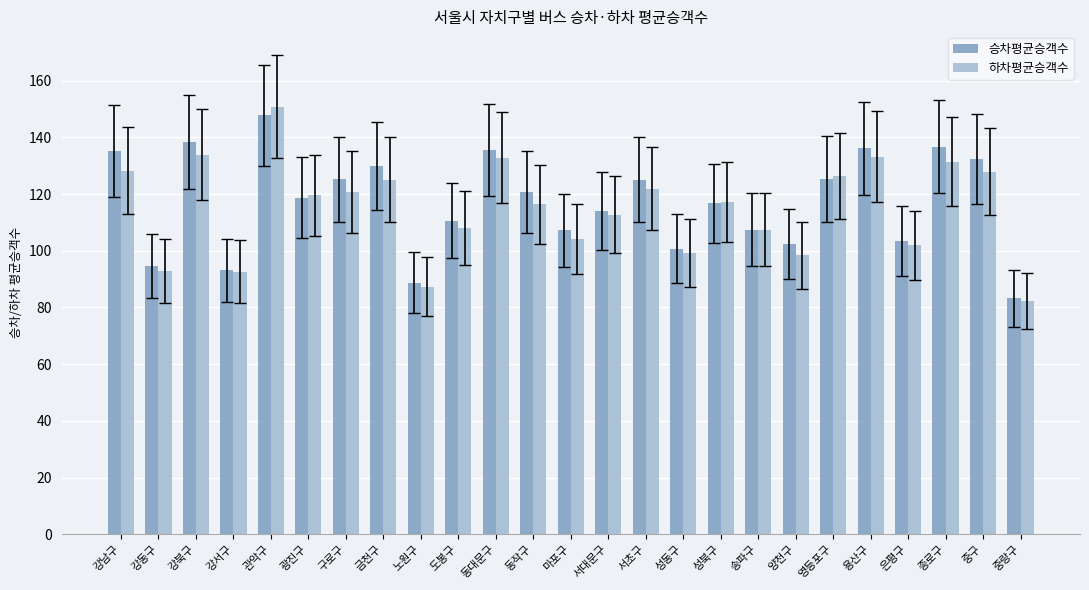

What is the value of the 승차평균승객수 bar at the 21st from the left?

136.1